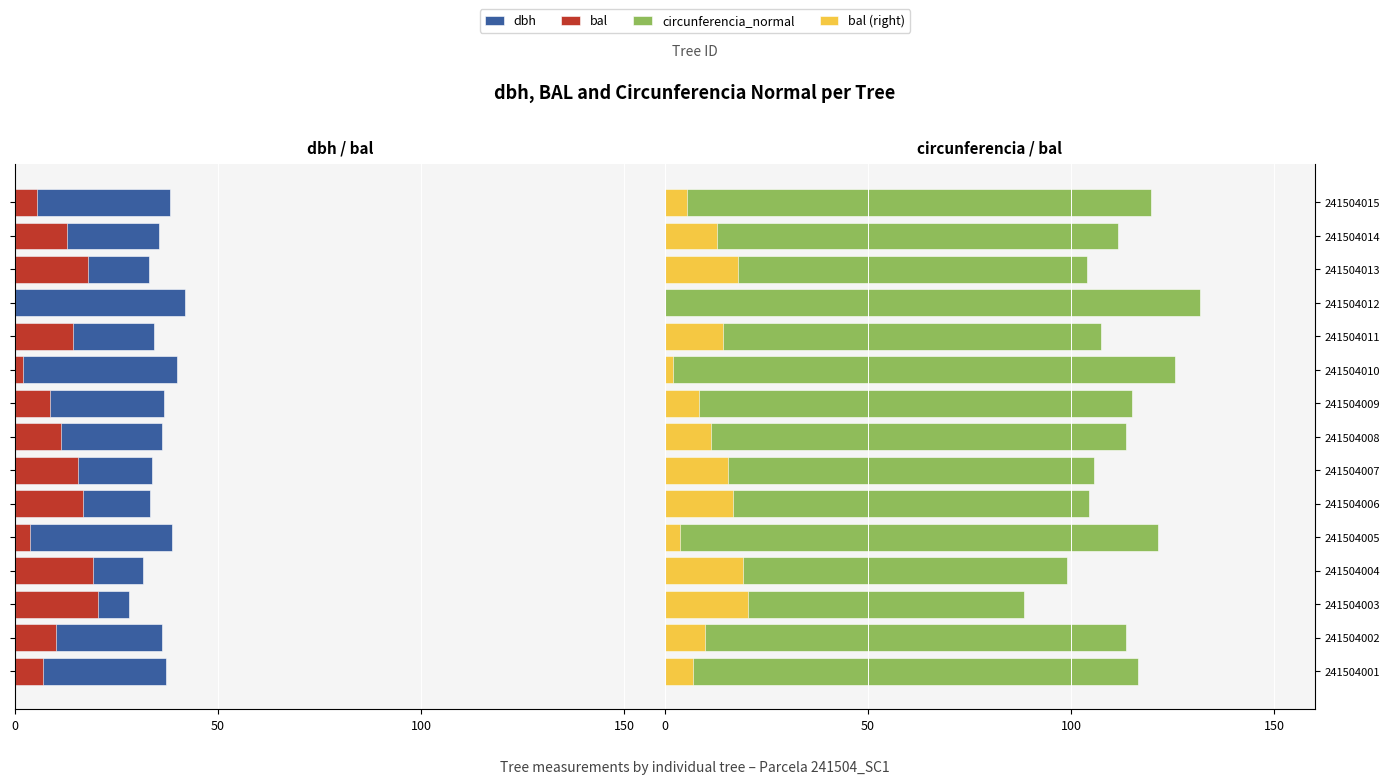

What is the difference between the second highest and second lowest values in the dbh series?

8.5